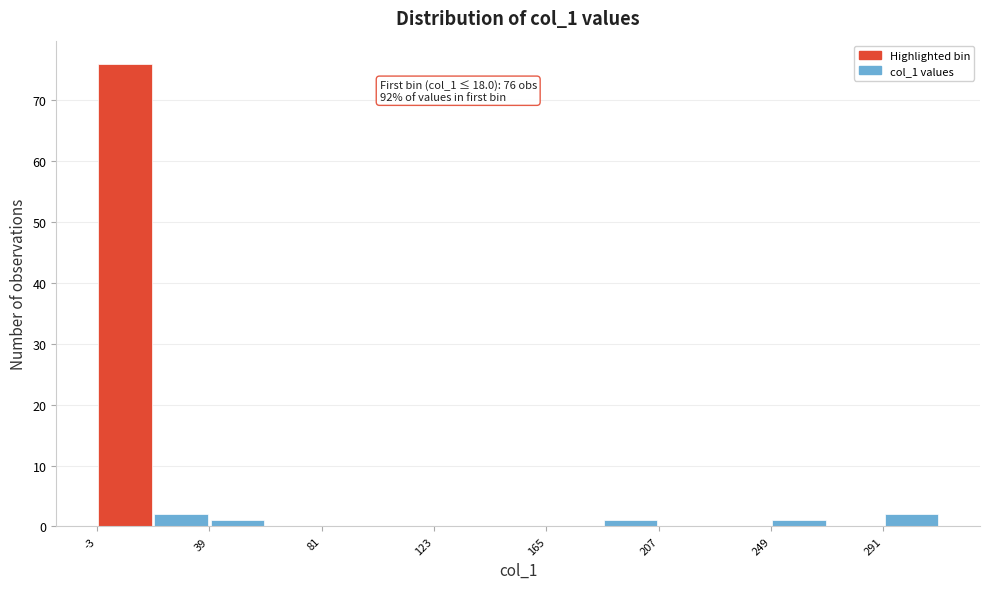

Over which range of the x-axis is the bar tallest?

-5 to 20